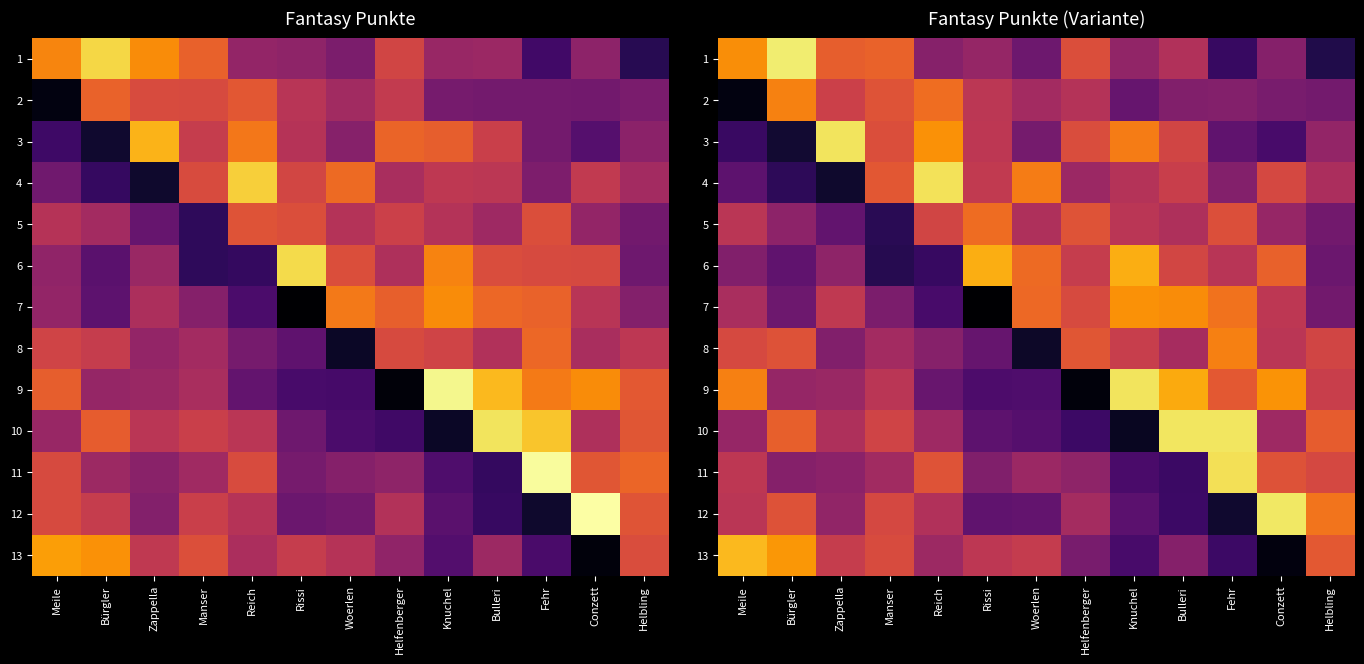

At Manser, list the series in order from smallest to largest.

6, 5, 7, 11, 8, 9, 10, 12, 13, 3, 2, 4, 1